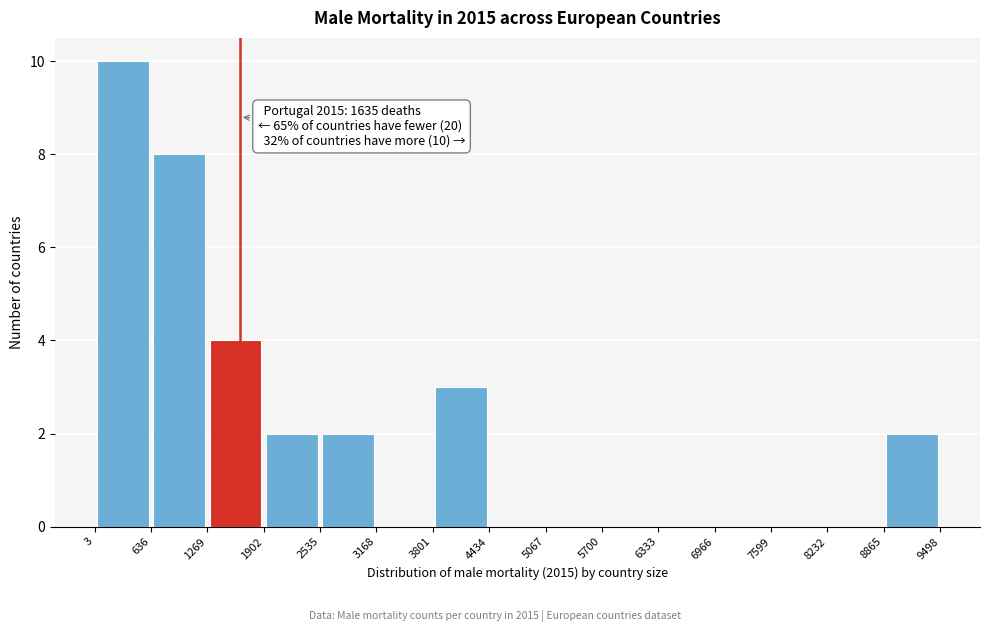

Over which range of the x-axis is the bar tallest?

3 to 636